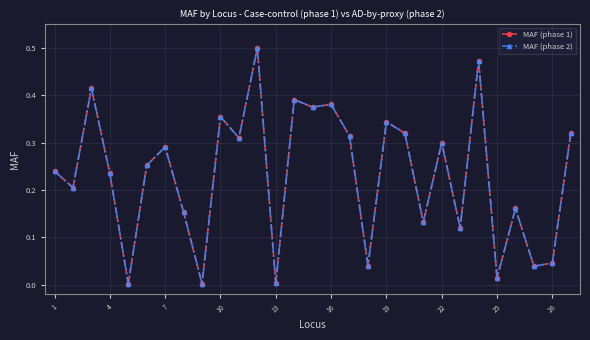

Does the chart have visible grid lines?

Yes